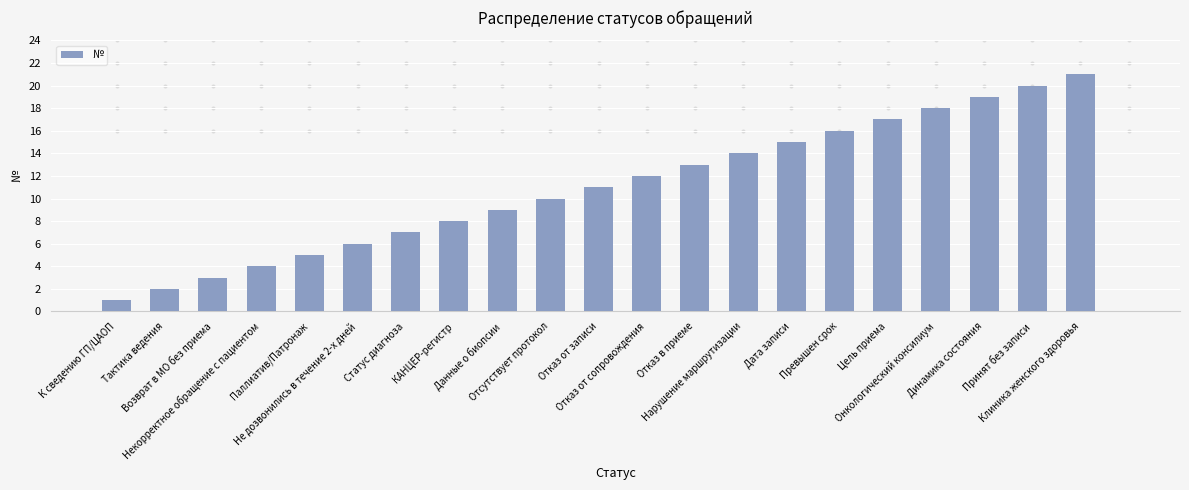

What is the maximum value shown in the chart?

21